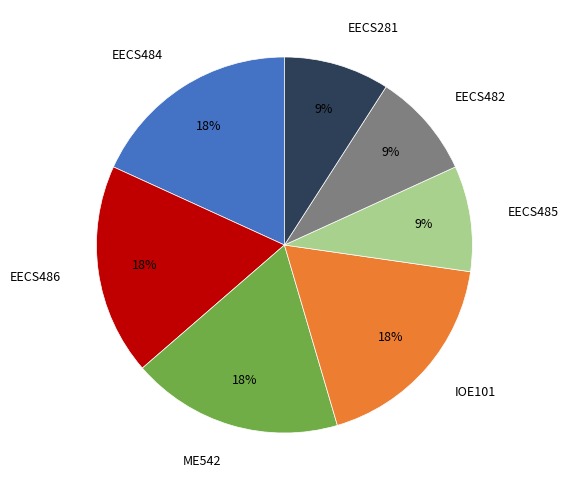

To the nearest percent, what percentage of the pie is IOE101?

18%